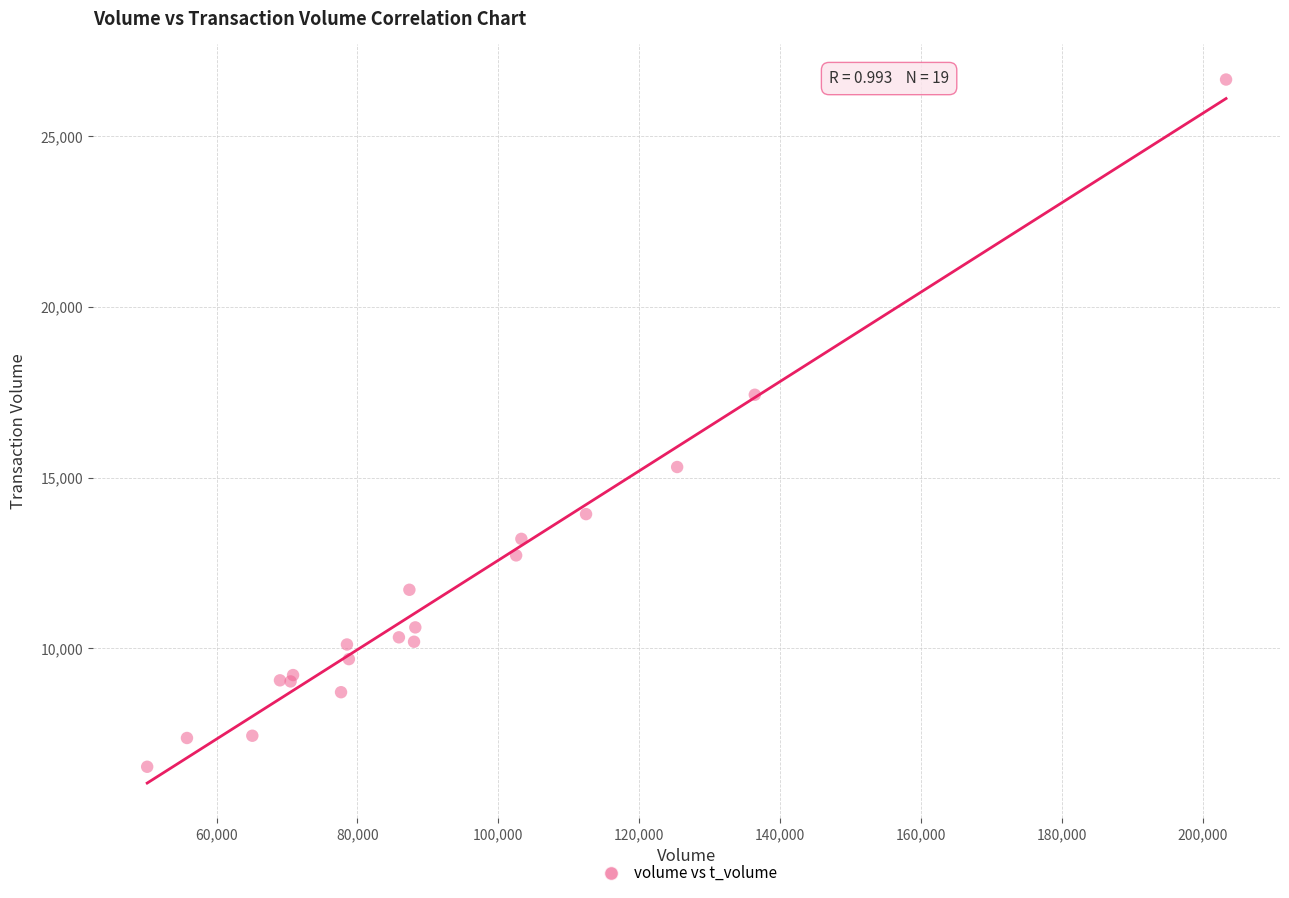

What Y value in the scatter plot is closest to 16595?

17427